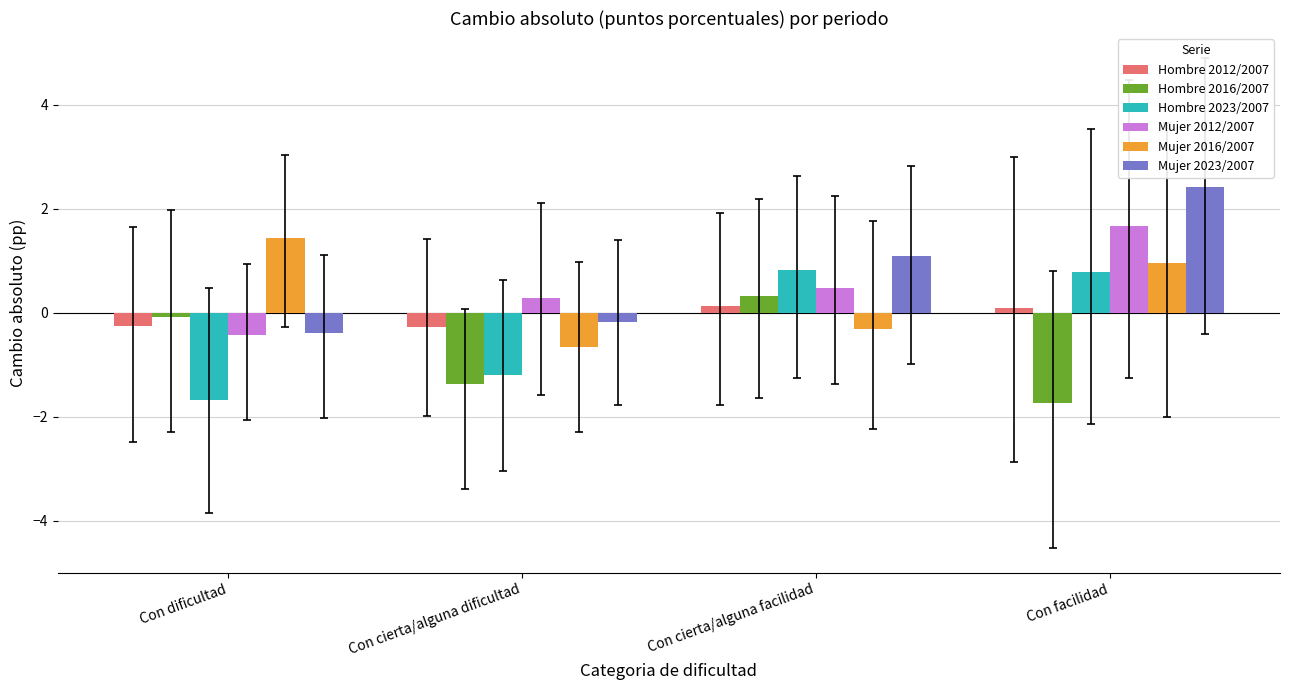

Reading left to right, what are all the values shown in this chart?

Hombre 2012/2007: Con dificultad=-0.3	Con cierta/alguna dificultad=-0.3	Con cierta/alguna facilidad=0.1	Con facilidad=0.1
Hombre 2016/2007: Con dificultad=-0.1	Con cierta/alguna dificultad=-1.4	Con cierta/alguna facilidad=0.3	Con facilidad=-1.7
Hombre 2023/2007: Con dificultad=-1.7	Con cierta/alguna dificultad=-1.2	Con cierta/alguna facilidad=0.8	Con facilidad=0.8
Mujer 2012/2007: Con dificultad=-0.4	Con cierta/alguna dificultad=0.3	Con cierta/alguna facilidad=0.5	Con facilidad=1.7
Mujer 2016/2007: Con dificultad=1.4	Con cierta/alguna dificultad=-0.7	Con cierta/alguna facilidad=-0.3	Con facilidad=1.0
Mujer 2023/2007: Con dificultad=-0.4	Con cierta/alguna dificultad=-0.2	Con cierta/alguna facilidad=1.1	Con facilidad=2.4